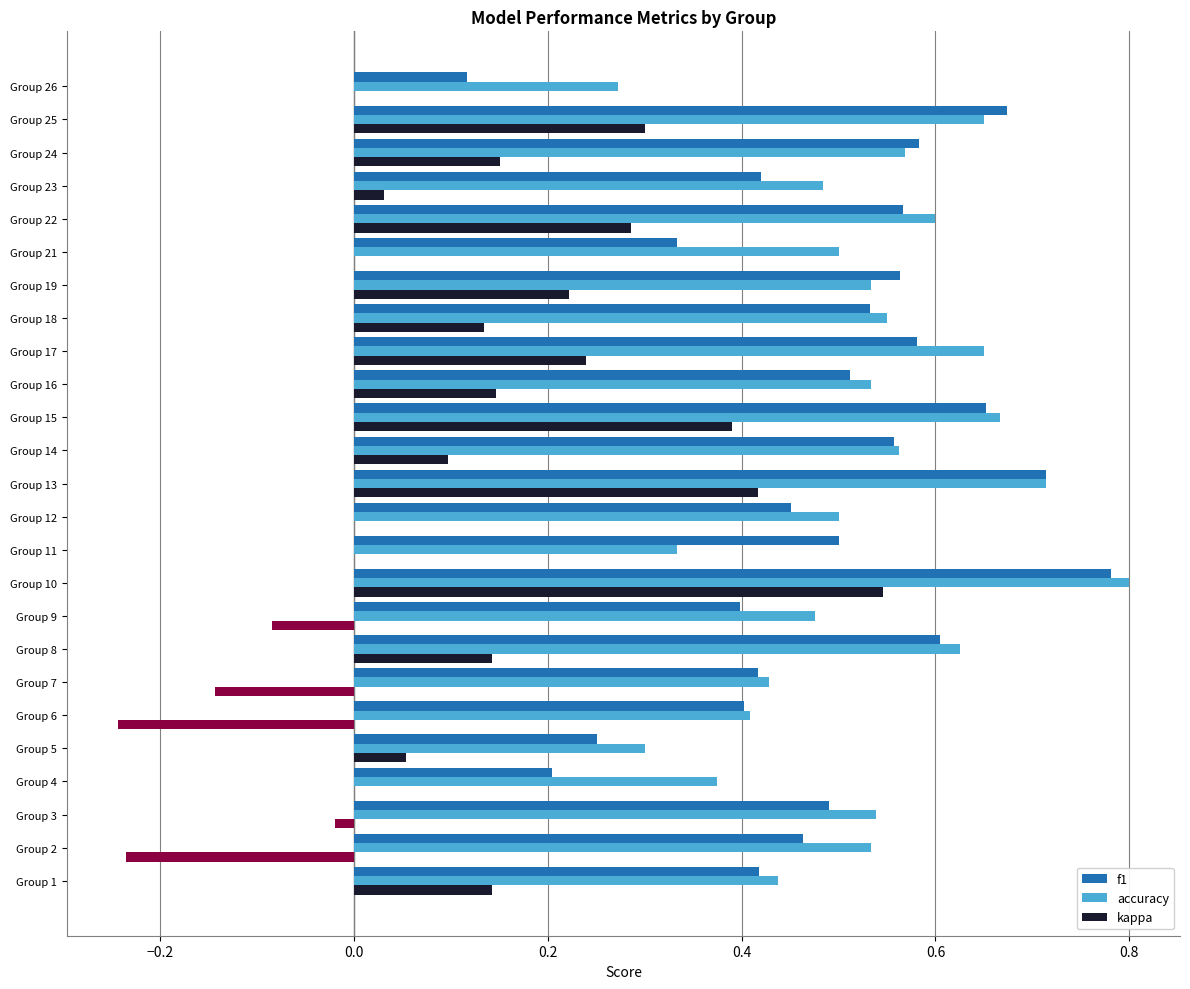

What is the total value across all series at Group 10?

2.1